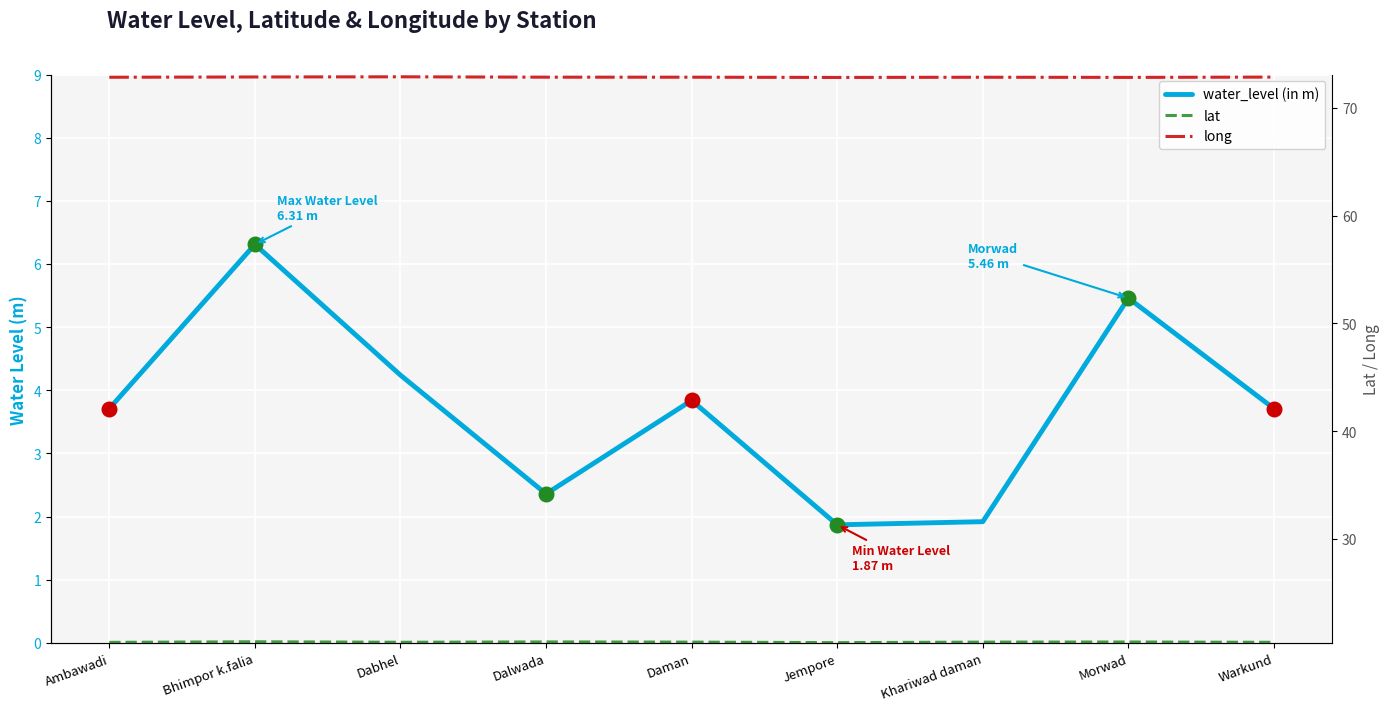

At how many categories does at least one series exceed 16?

9